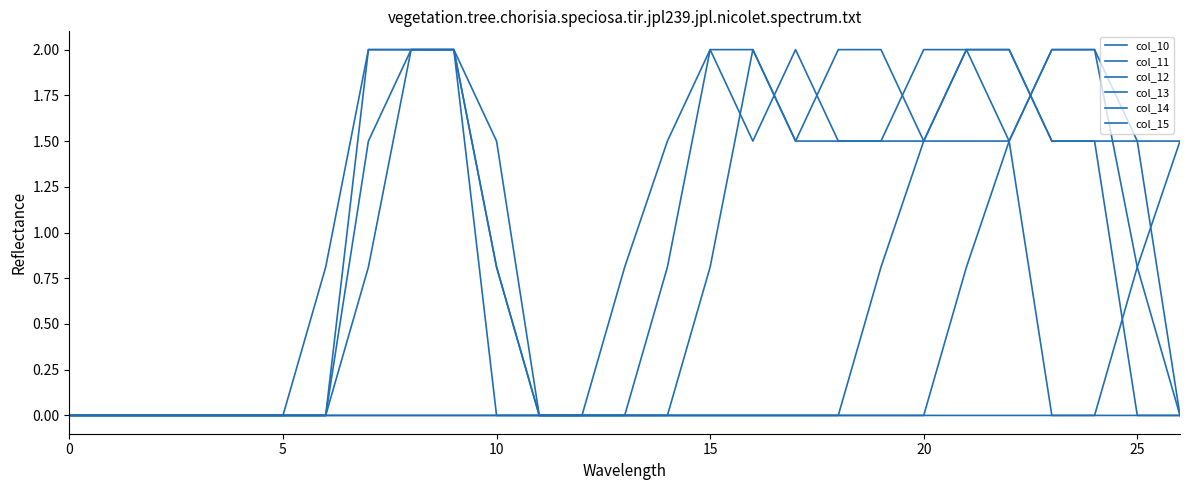

What is the label of the 12th point from the right?

15